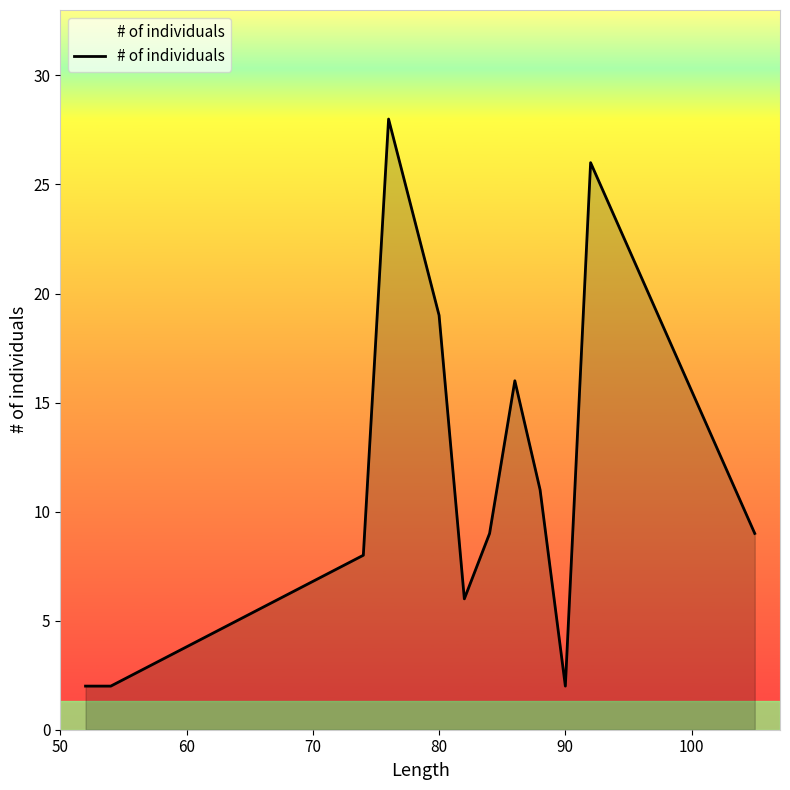

What is the difference between the maximum and minimum values?

26